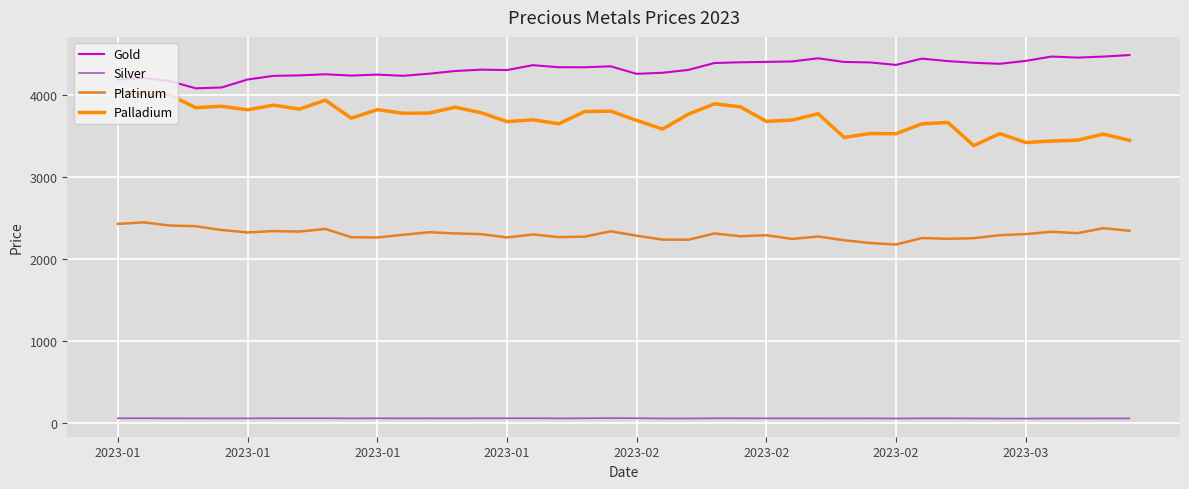

What is the average value of the Gold series?

4321.3